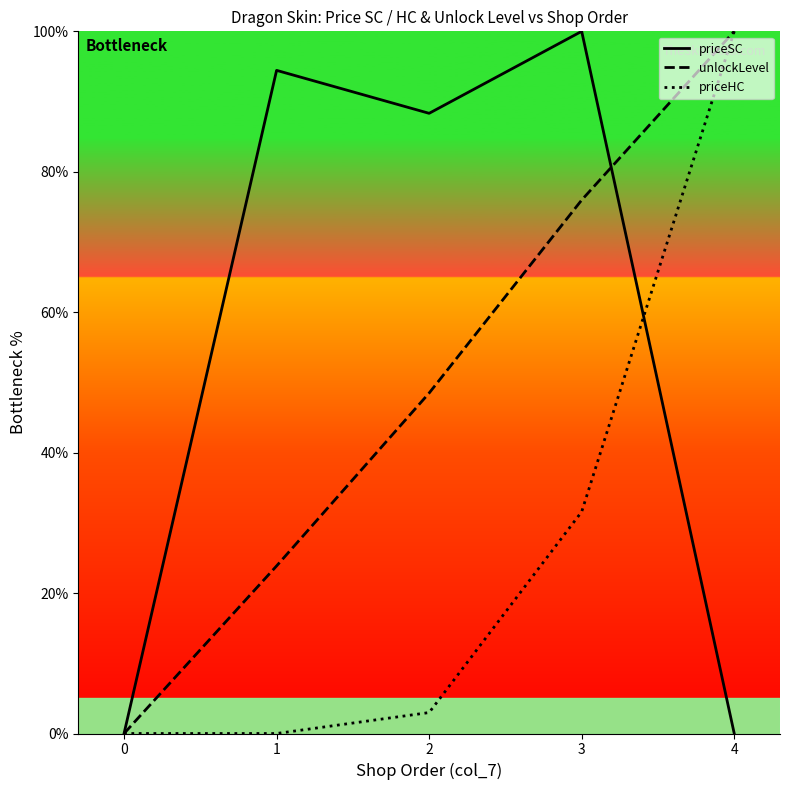

Is the value of priceHC at 0 greater than the value of unlockLevel at 2?

No